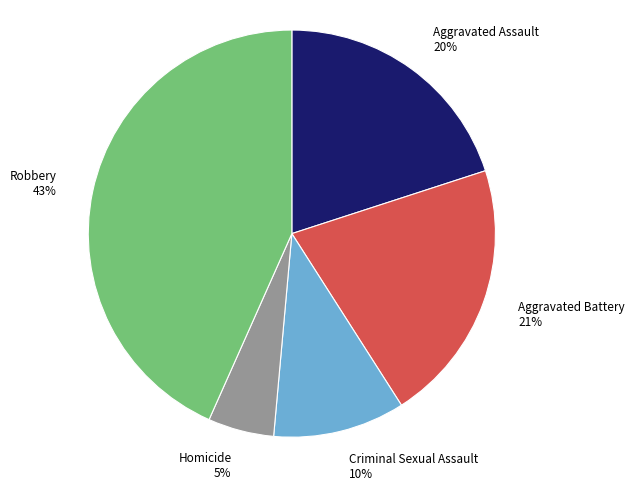

Rank the categories by value from lowest to highest.

Homicide, Criminal Sexual Assault, Aggravated Assault, Aggravated Battery, Robbery